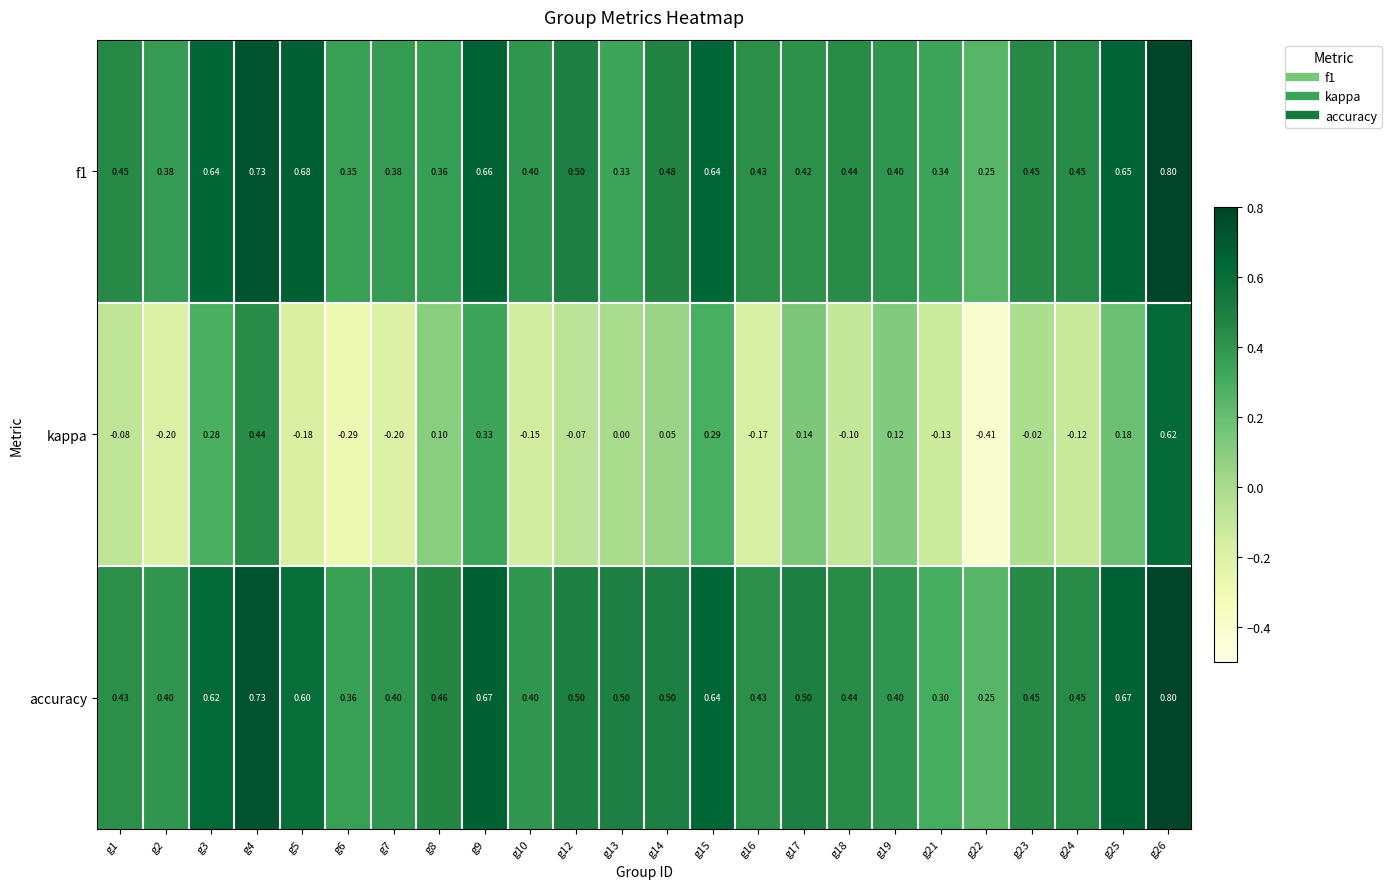

Is the value of f1 at g4 greater than the value of accuracy at g8?

Yes